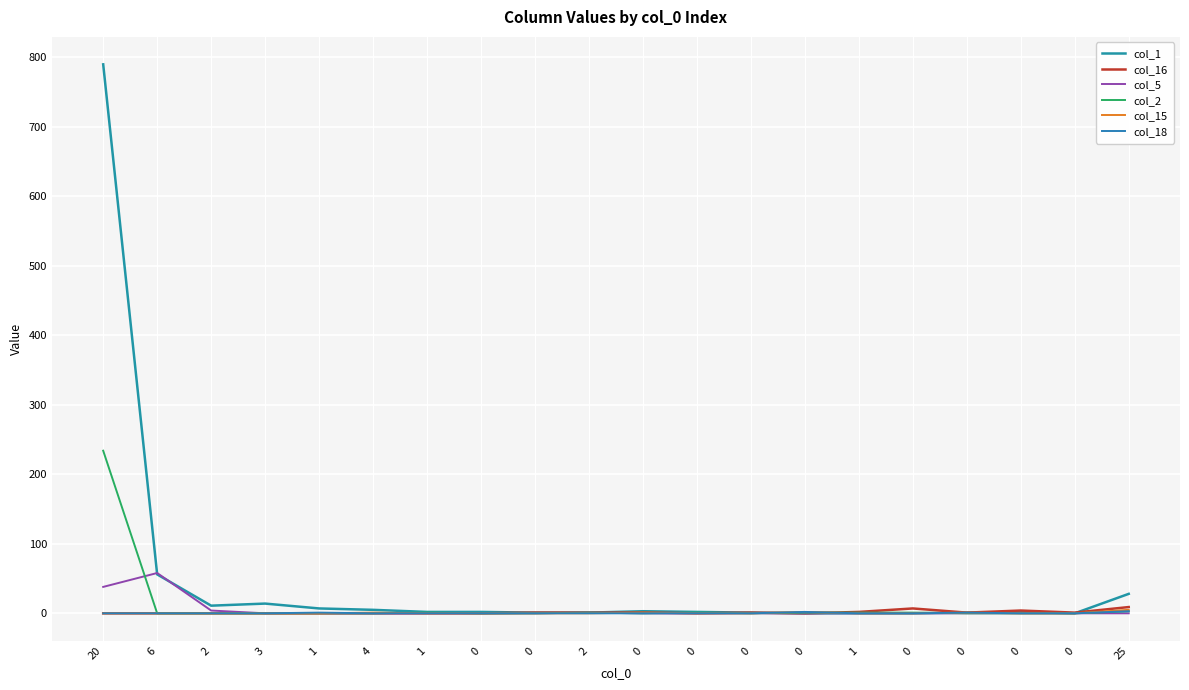

After their last crossing, which series has the higher values: col_1 or col_18?

col_18